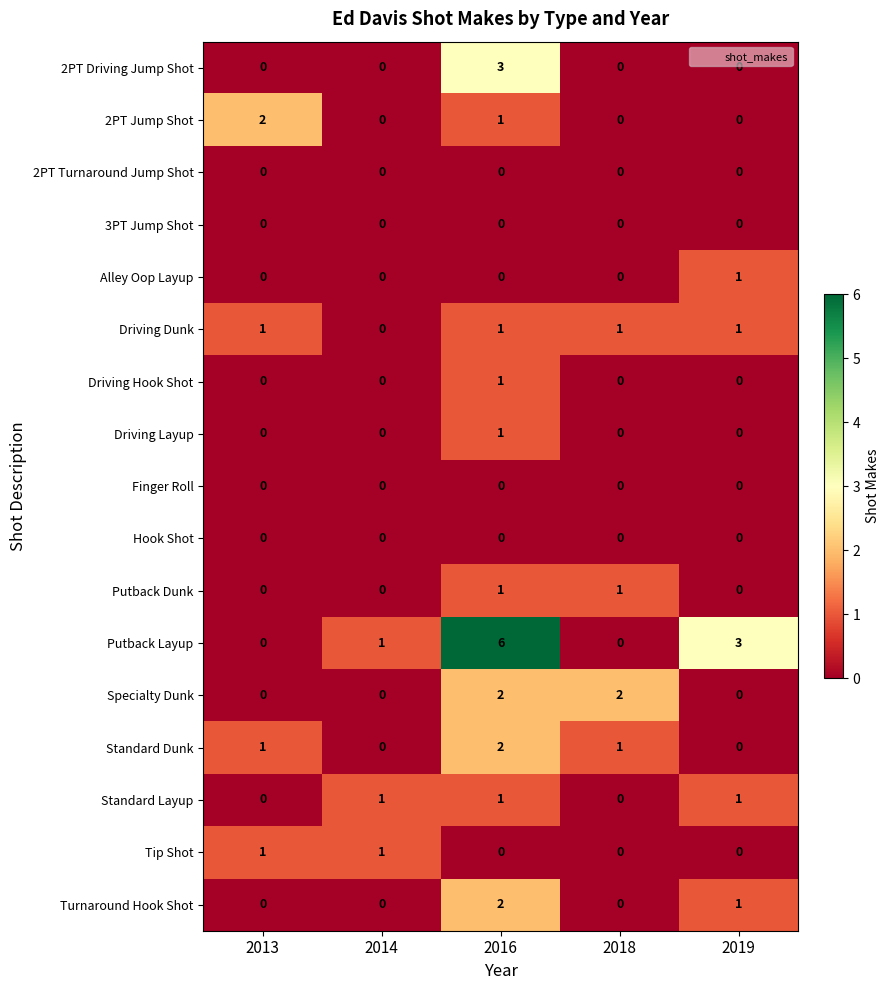

What is the sum of all 2PT Driving Jump Shot values?

3